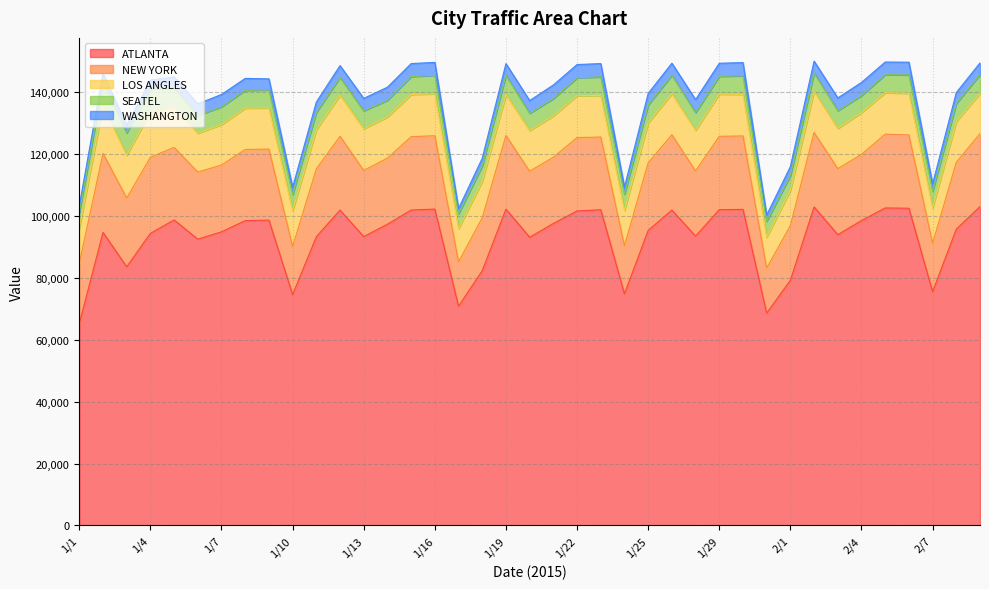

Which series has the largest total across all categories?

ATLANTA